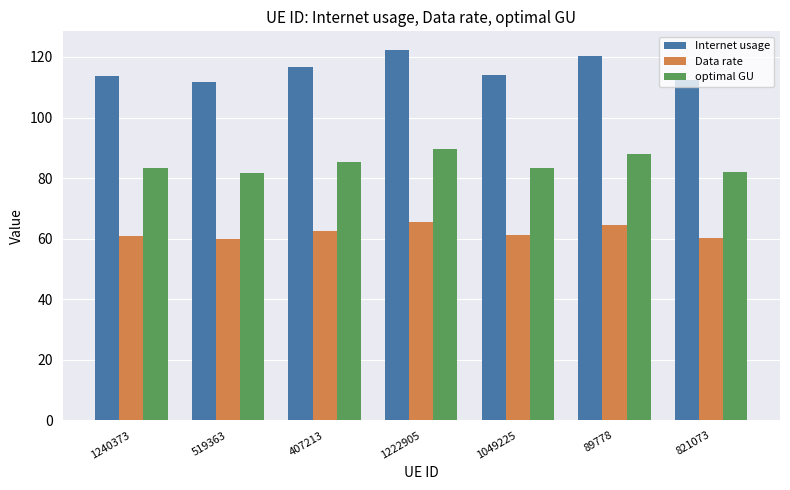

What is the difference between the maximum and minimum values in the optimal GU series?

7.8